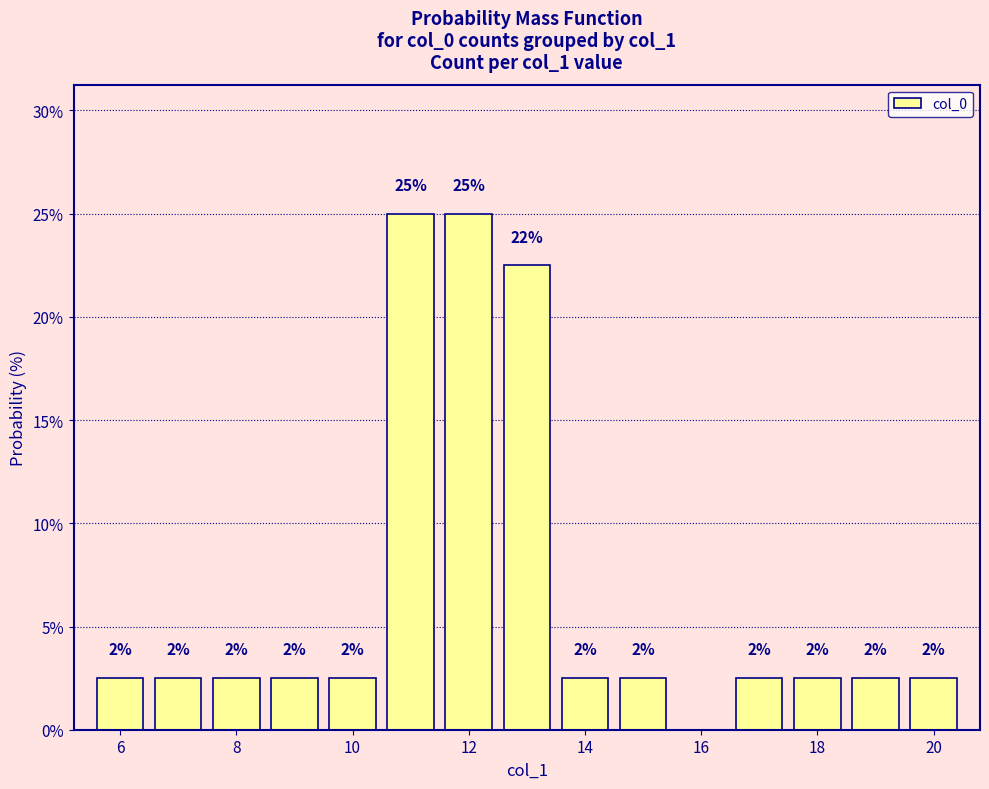

Does the chart contain any negative values?

No